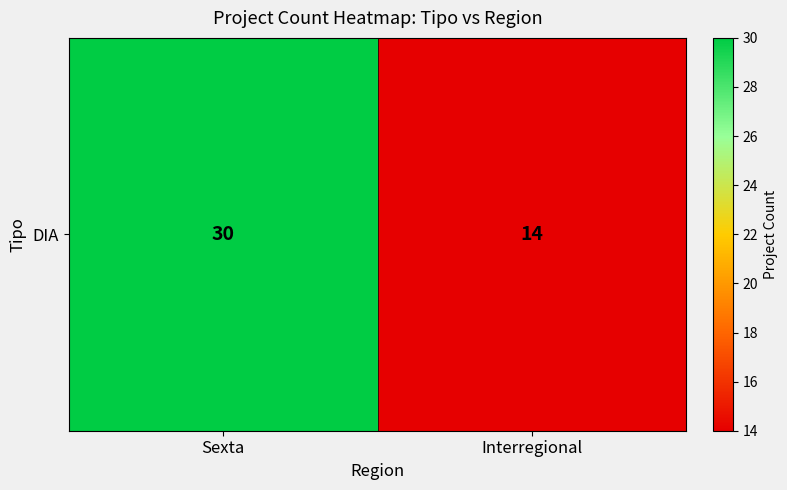

Reading left to right, transcribe all the data shown in this chart.

30	14